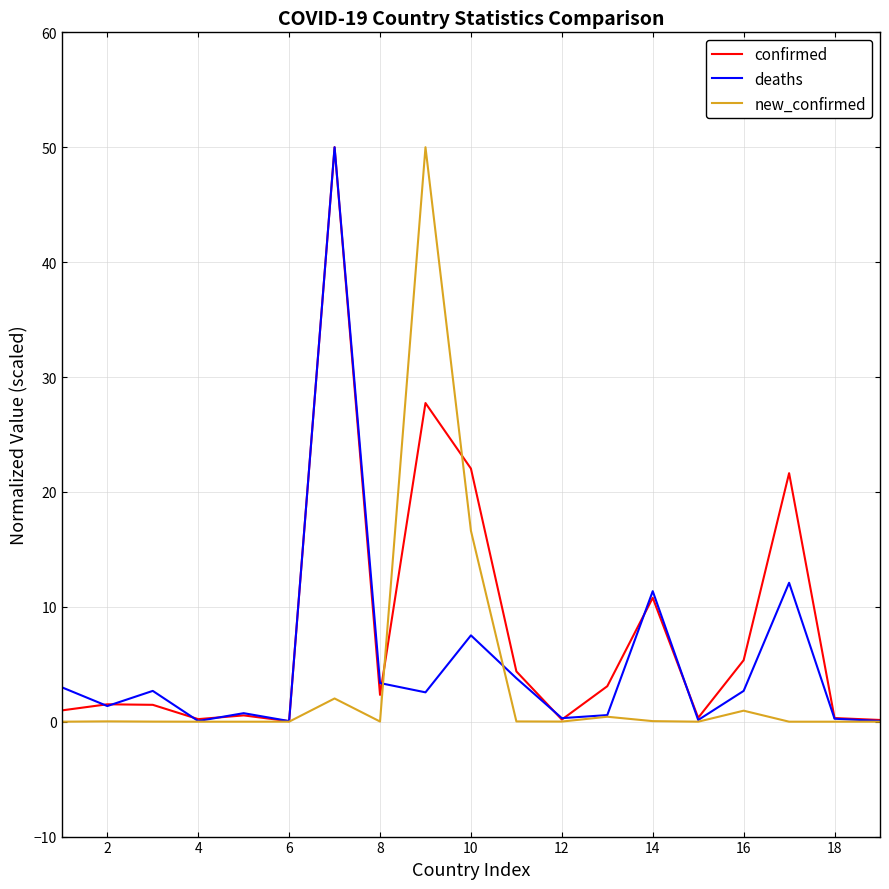

Is it true that deaths equals 0.1 at 4?

True